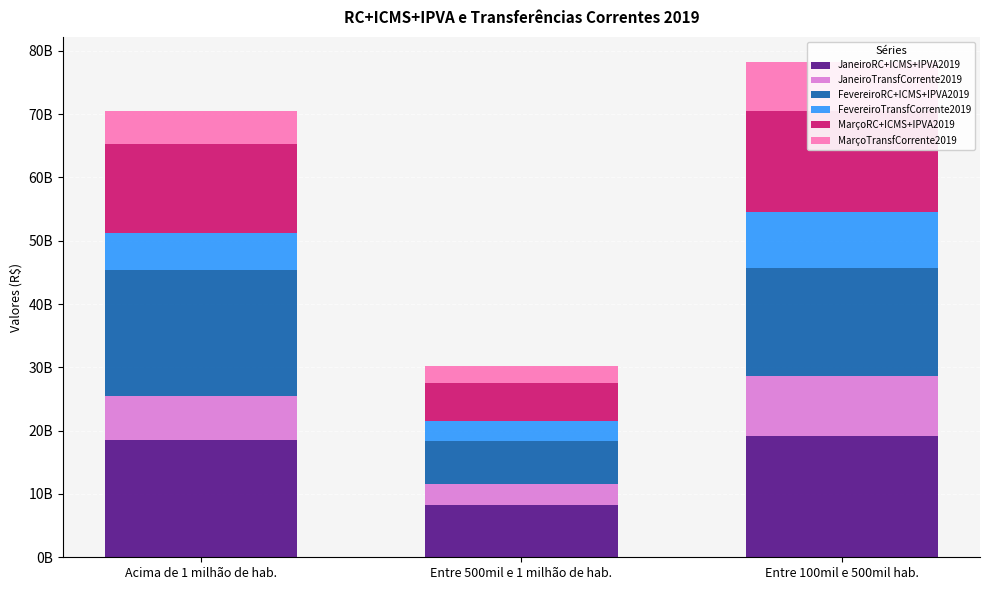

What is the sum of the MarçoTransfCorrente2019 values at Acima de 1 milhão de hab. and Entre 100mil e 500mil hab.?

12968628252.1